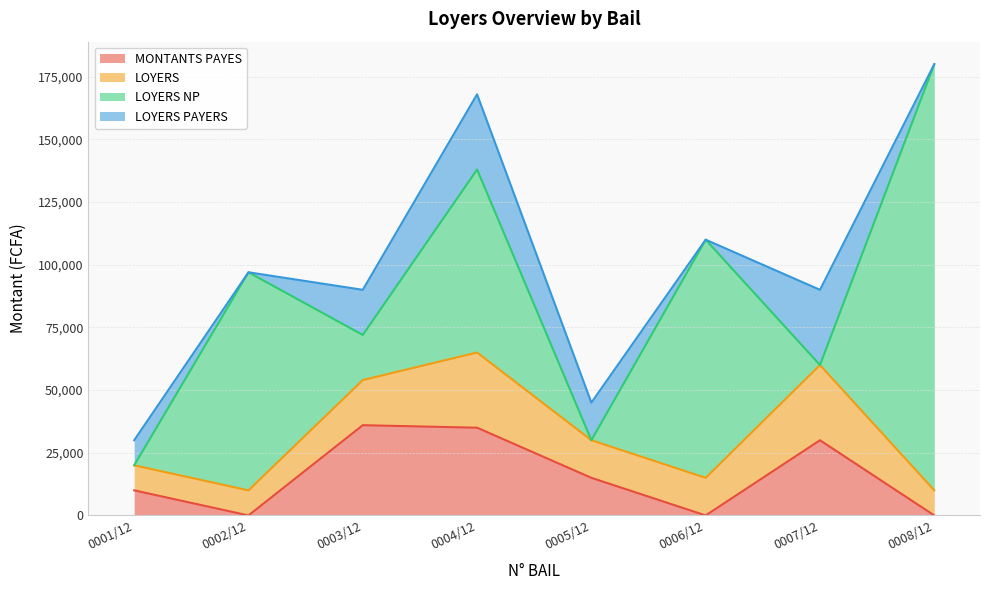

Between 0005/12 and 0006/12, which series saw the biggest shift?

LOYERS NP